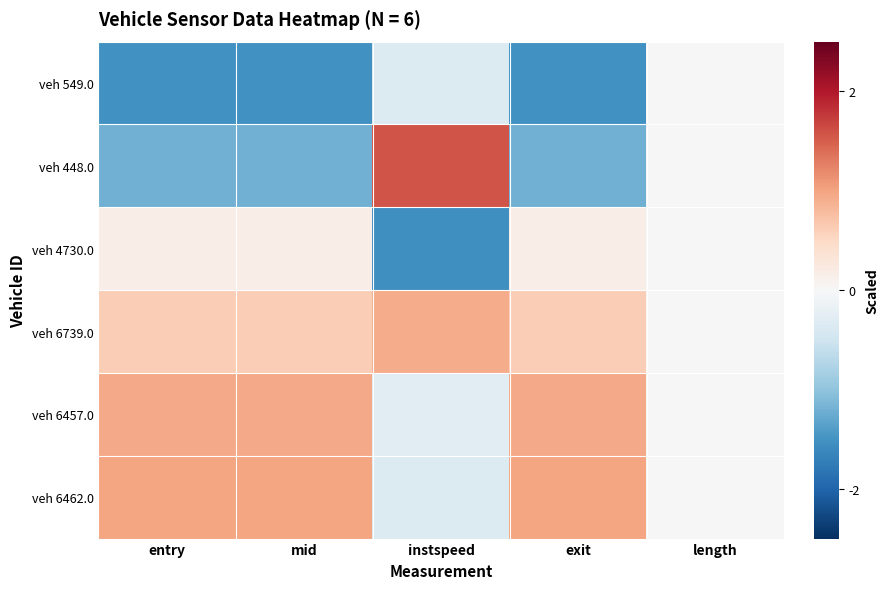

Reading left to right, what are all the values shown in this chart?

veh 549.0: entry=-1.5	mid=-1.5	instspeed=-0.3	exit=-1.5	length=0.0
veh 448.0: entry=-1.2	mid=-1.2	instspeed=1.6	exit=-1.2	length=0.0
veh 4730.0: entry=0.2	mid=0.2	instspeed=-1.5	exit=0.2	length=0.0
veh 6739.0: entry=0.6	mid=0.6	instspeed=0.9	exit=0.6	length=0.0
veh 6457.0: entry=0.9	mid=0.9	instspeed=-0.3	exit=0.9	length=0.0
veh 6462.0: entry=1.0	mid=1.0	instspeed=-0.3	exit=1.0	length=0.0